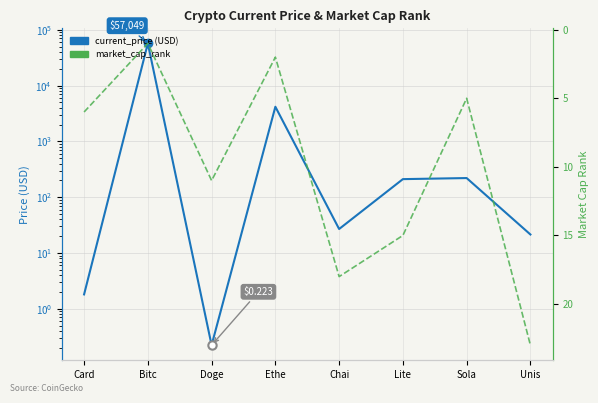

Rank the series at Chai from highest to lowest value.

current_price (USD), market_cap_rank